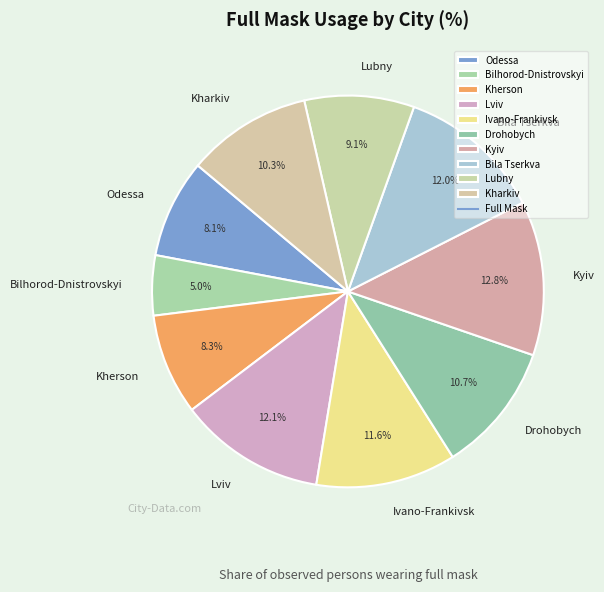

What is the smallest slice in the pie chart?

Bilhorod-Dnistrovskyi